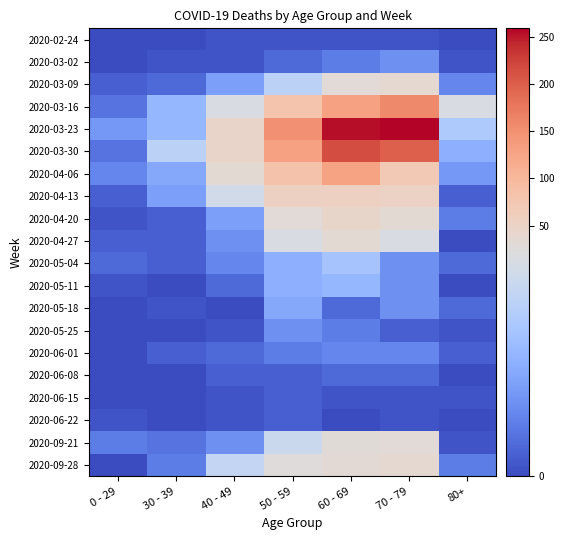

What is the total value across all series at 60 - 69?

1006